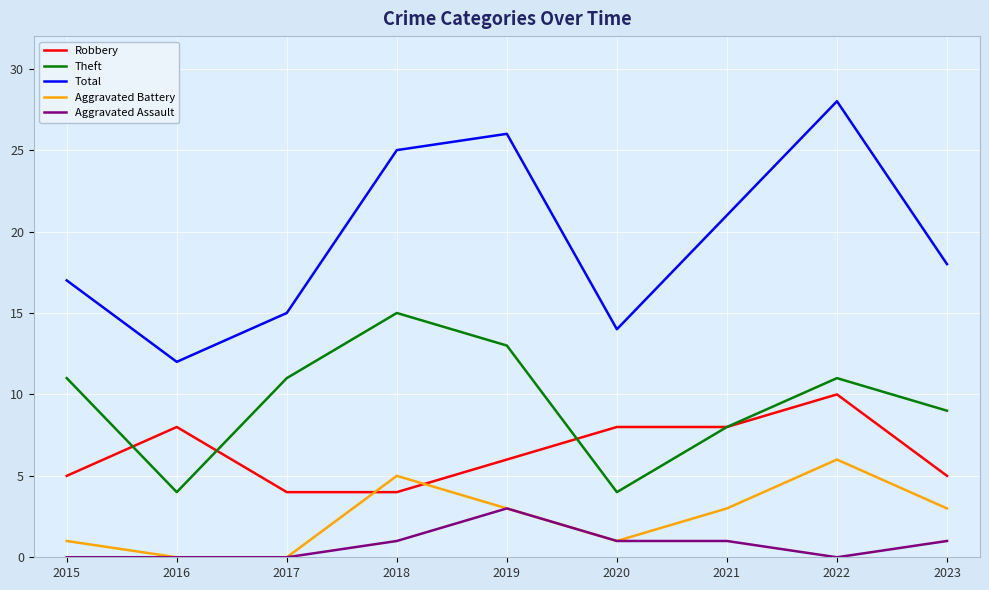

True or false: Total and Aggravated Battery intersect in this chart.

False